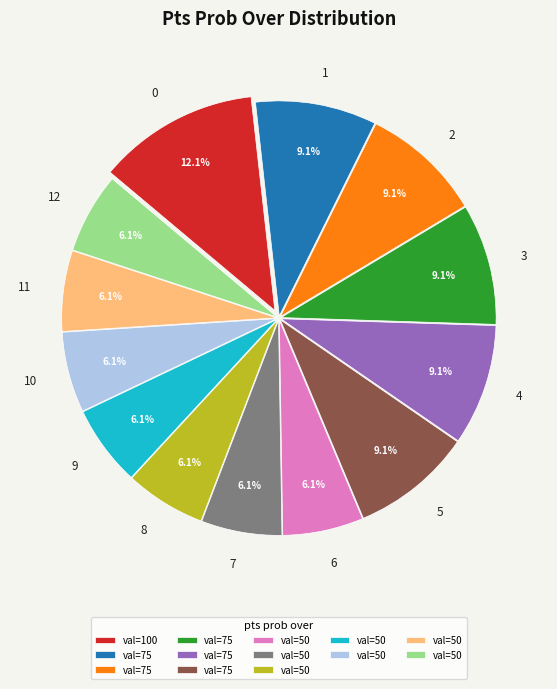

How many slices are in this pie chart?

13